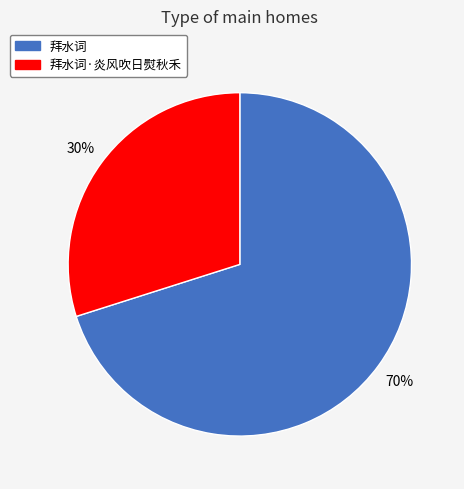

Combined, do 拜水词·炎风吹日熨秋禾 and 拜水词 account for over 50%?

Yes